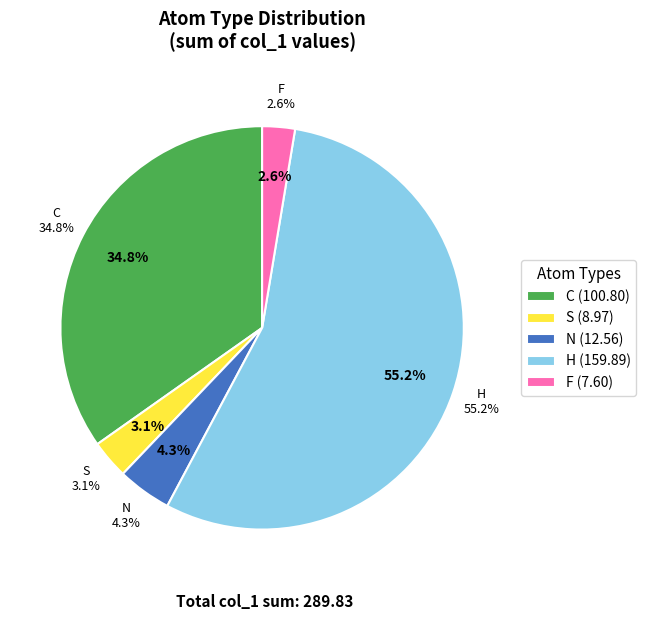

Combined, do N and S account for over 50%?

No